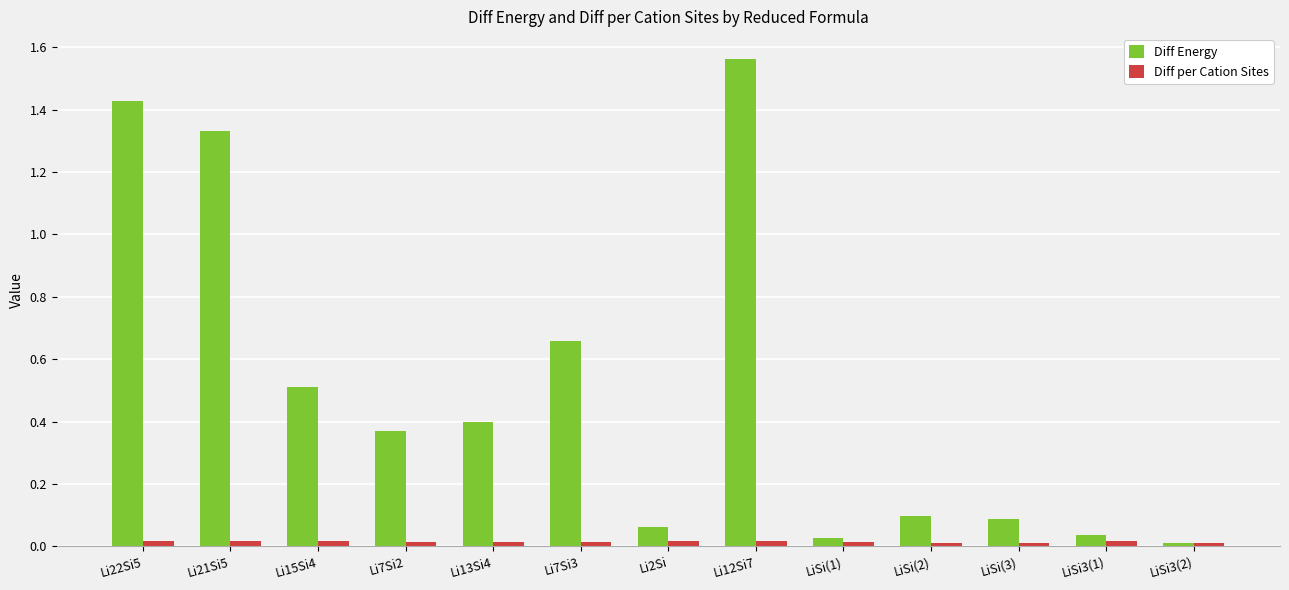

Which category has the highest value across all series?

Li12Si7